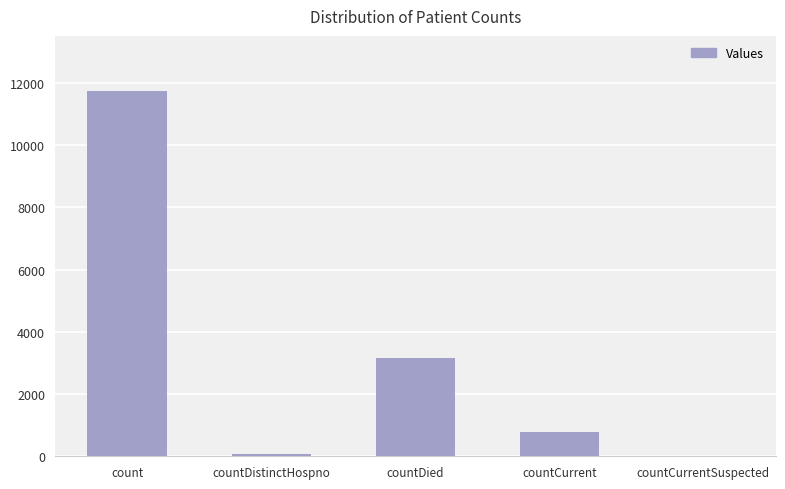

What is the greatest value displayed?

11745